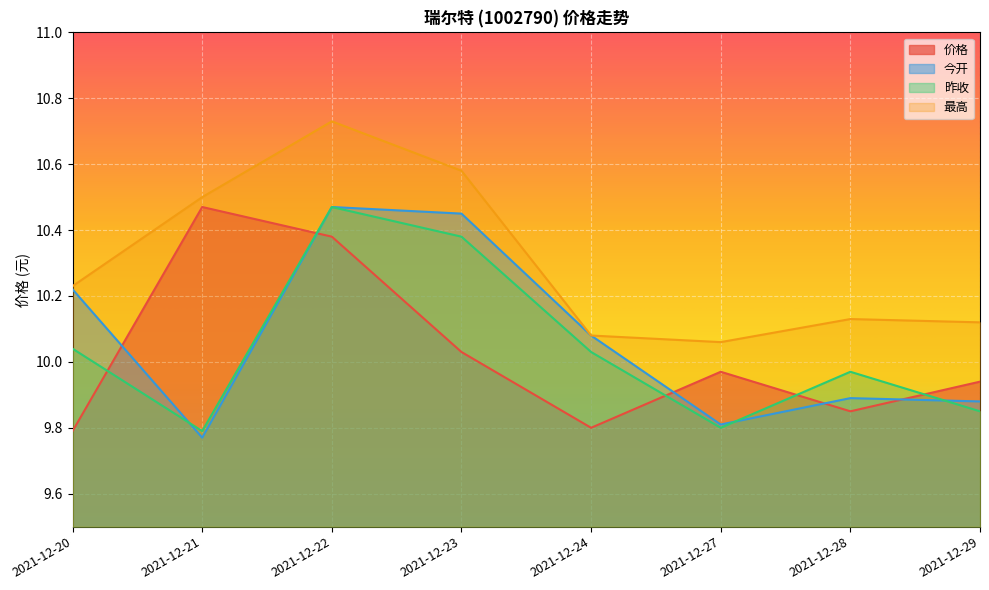

At which category does 最高 reach its first local valley?

2021-12-27